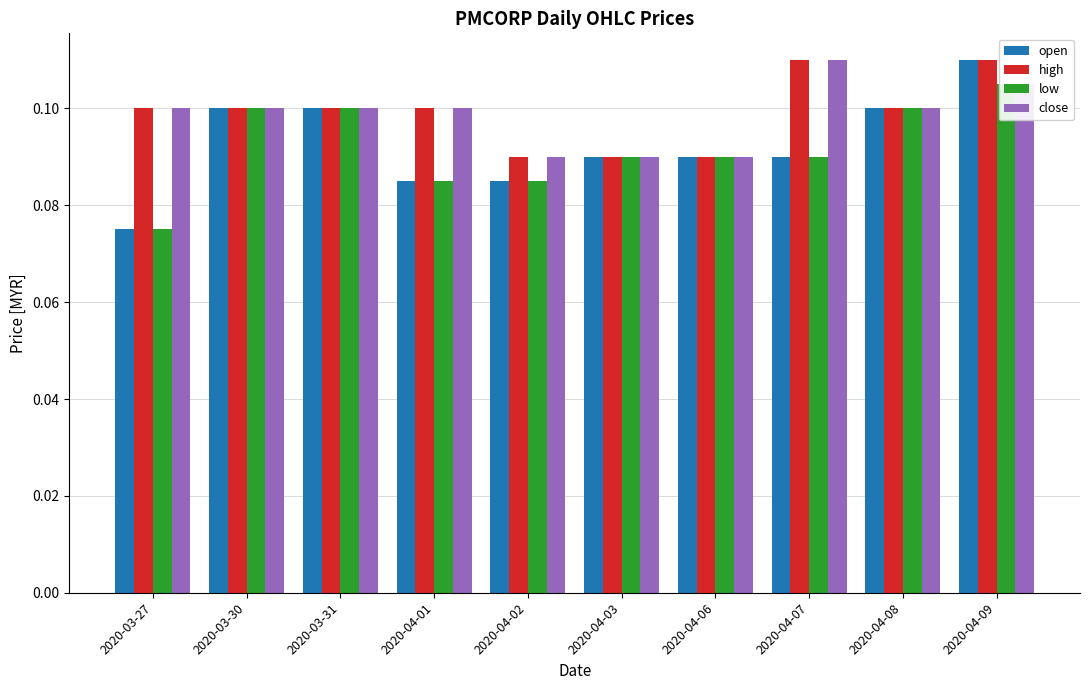

Rank the series at 2020-03-31 from highest to lowest value.

open, high, low, close